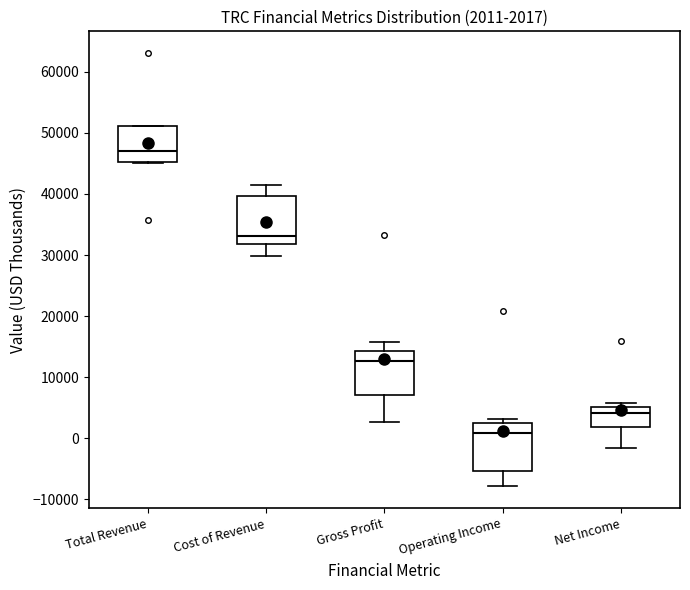

Which box's median line is the highest?

Total Revenue